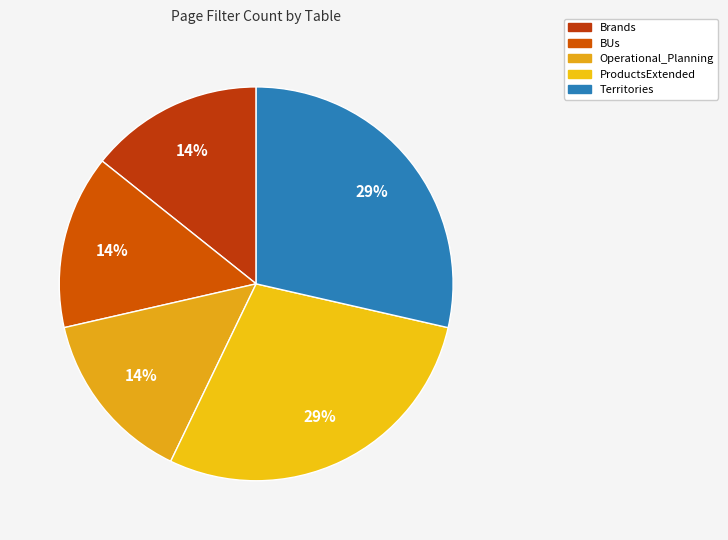

Rank the categories by value from lowest to highest.

Brands, BUs, Operational_Planning, ProductsExtended, Territories